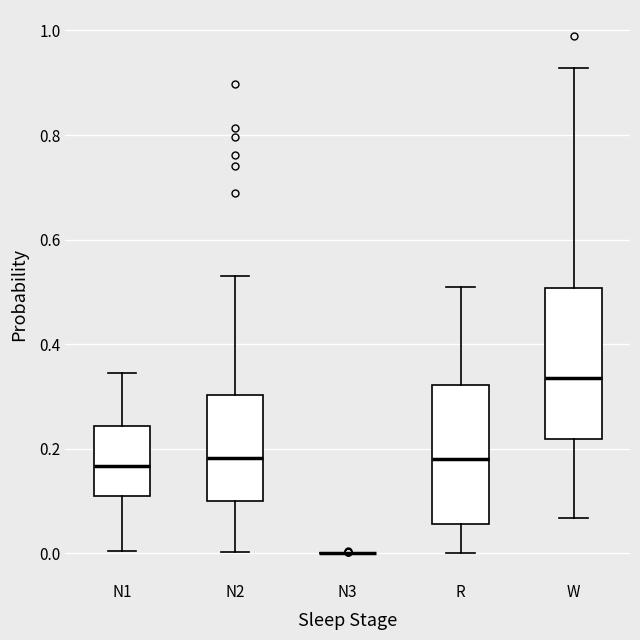

Where does the lower whisker of the box for N1 end on the y-axis? The values are not printed on the chart, so give them approximately, as read against the axis.

0.00